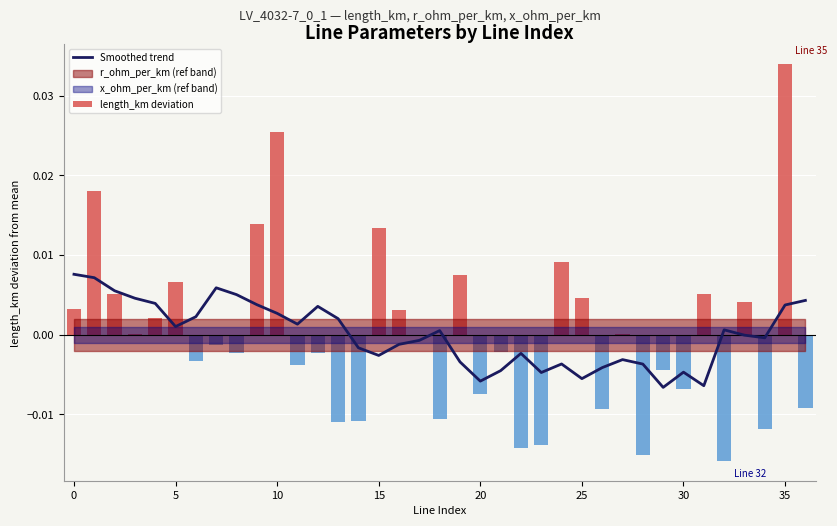

Are the bars grouped side by side (vs. stacked)?

No